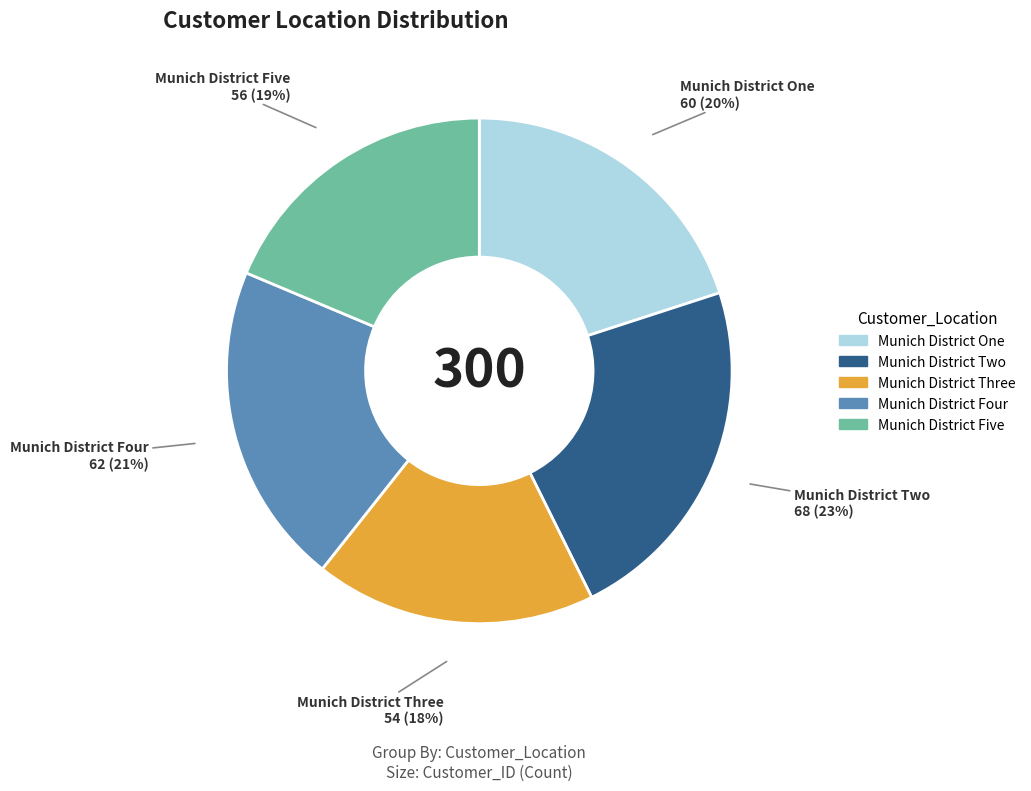

How many slices are in this pie chart?

5